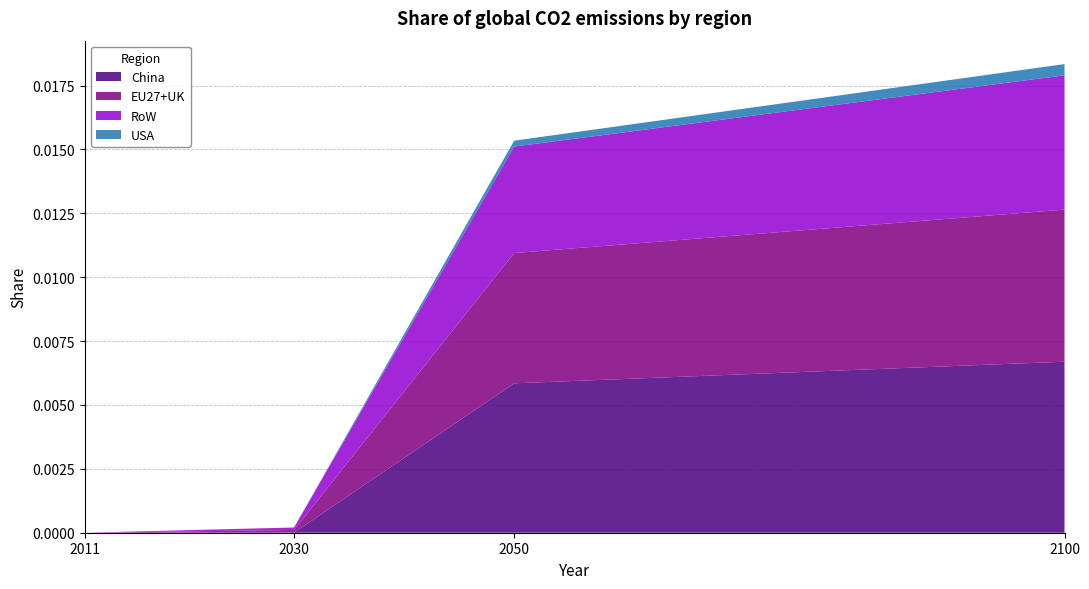

Which category has the highest value in the China series?

2100